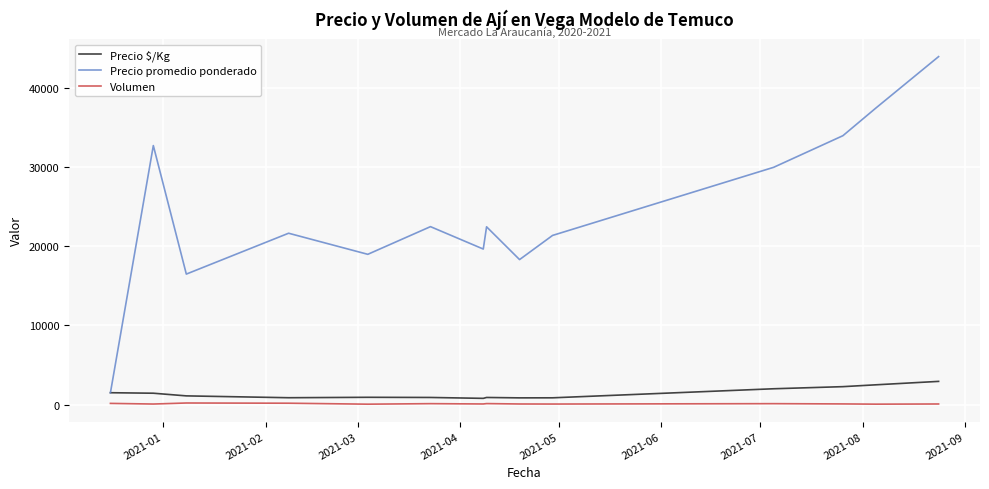

Which series has the largest total across all categories?

Precio promedio ponderado